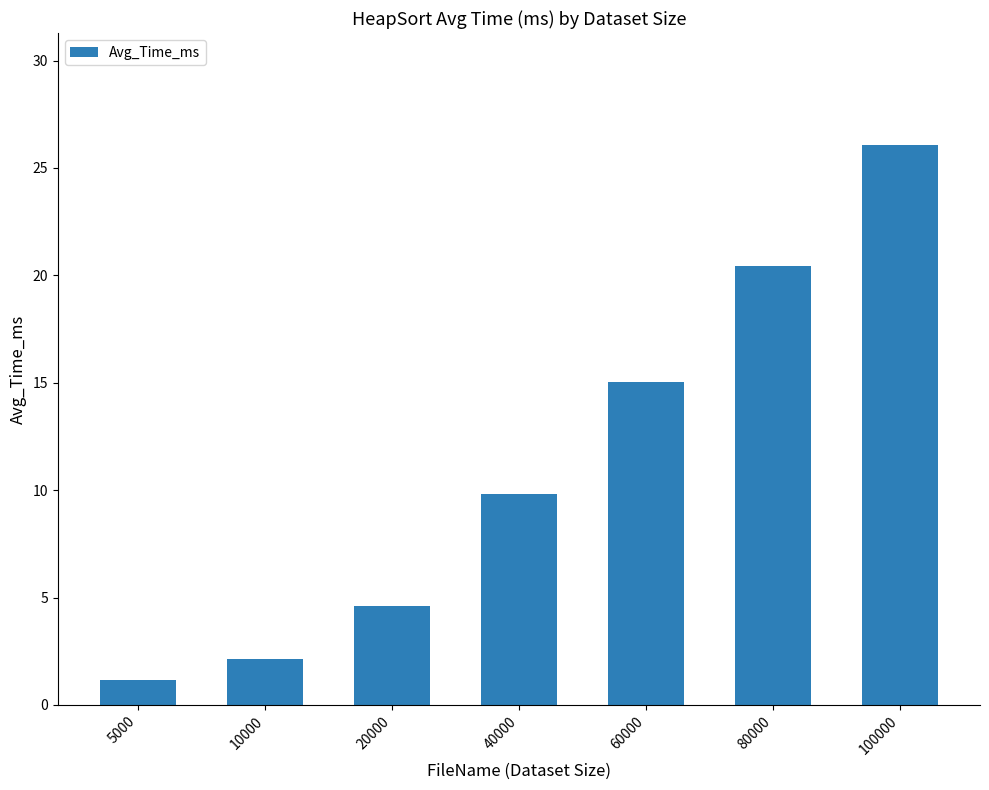

What is the difference between the second highest and minimum values?

19.3